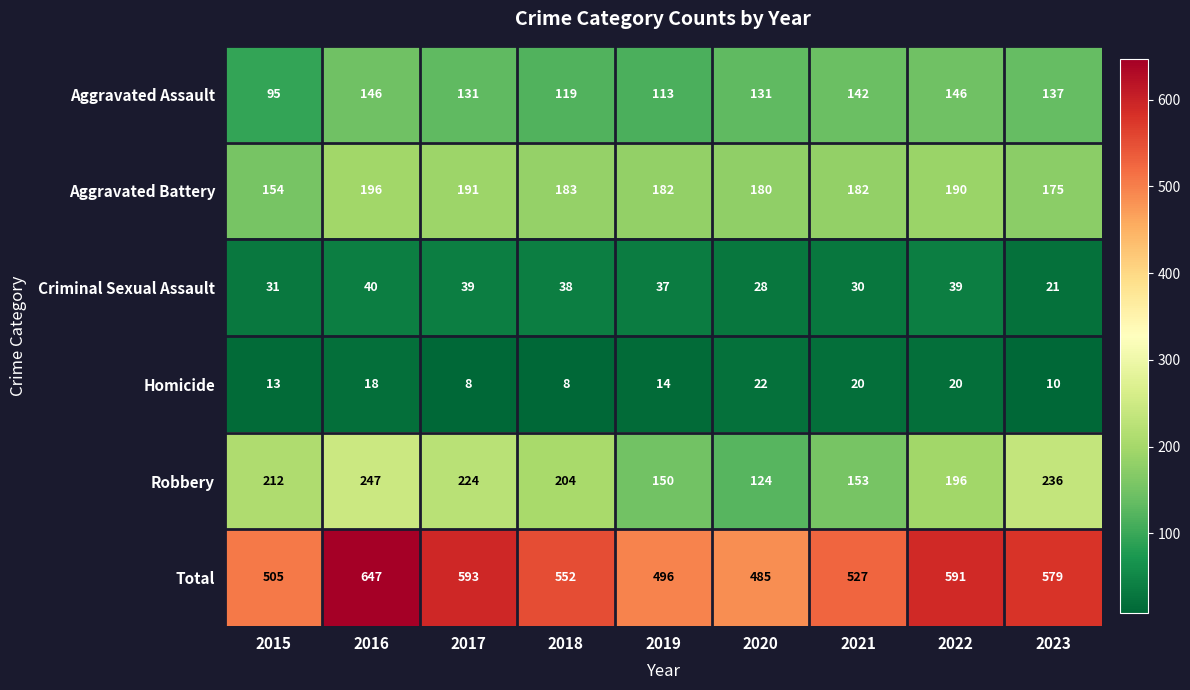

The value of Homicide at 2016 is 4. True or false?

False